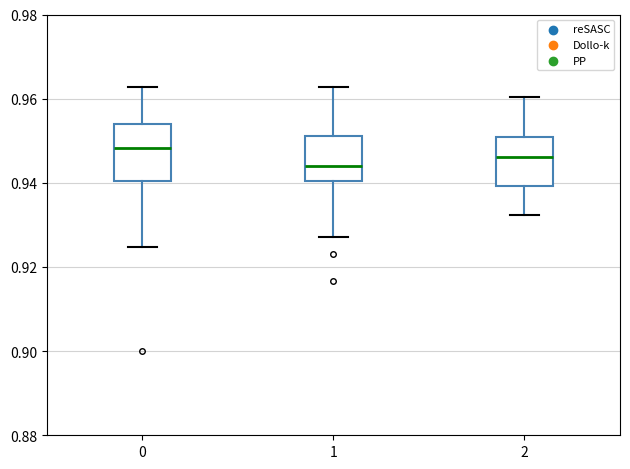

Comparing the boxes themselves (not the whiskers), which one is the tallest?

0